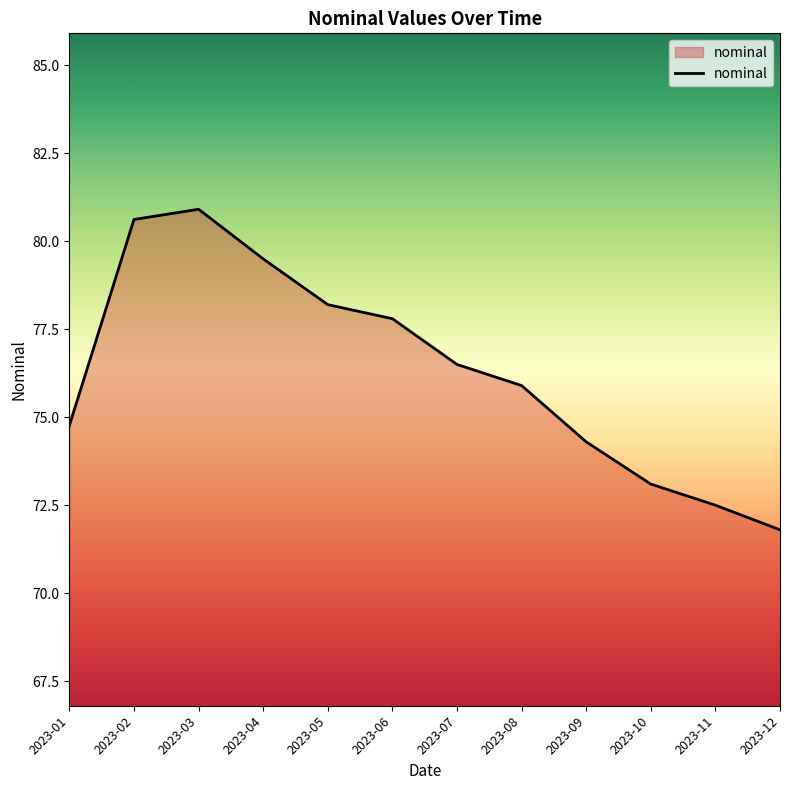

Where is the data nearest to the value 76?

2023-08